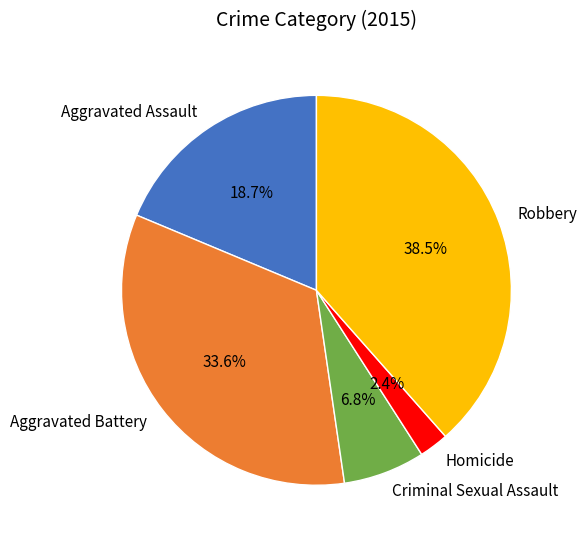

How many slices are in this pie chart?

5